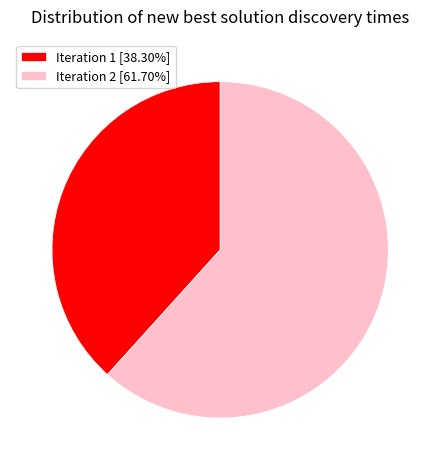

Does Iteration 1 [38.30%] account for over 50% of the chart?

No